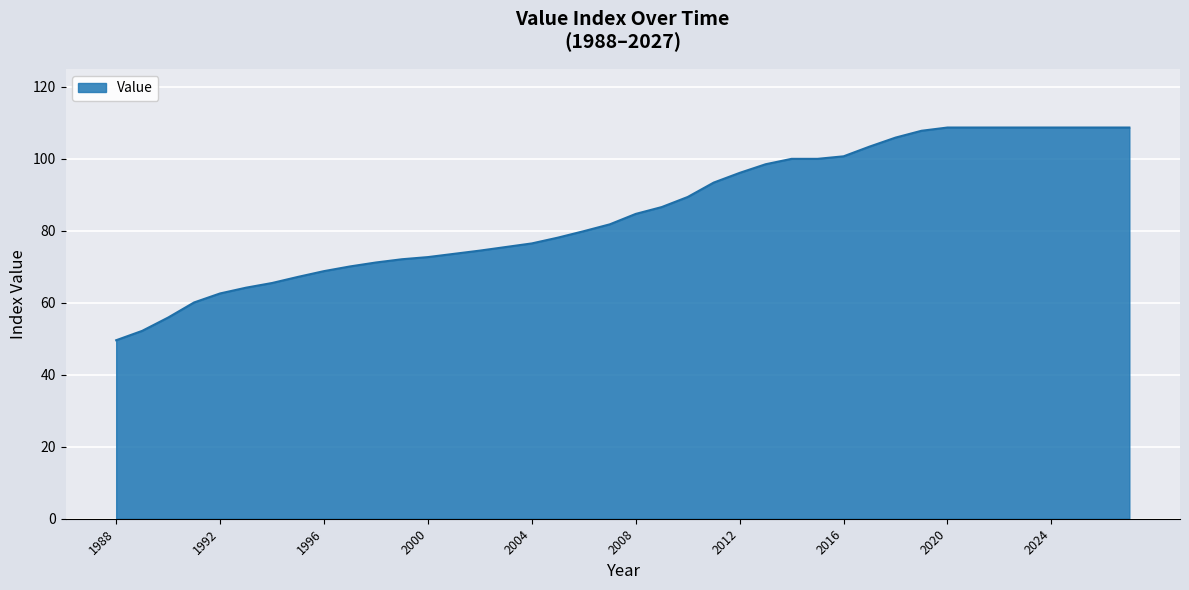

What is the difference between the maximum and minimum values?

59.1